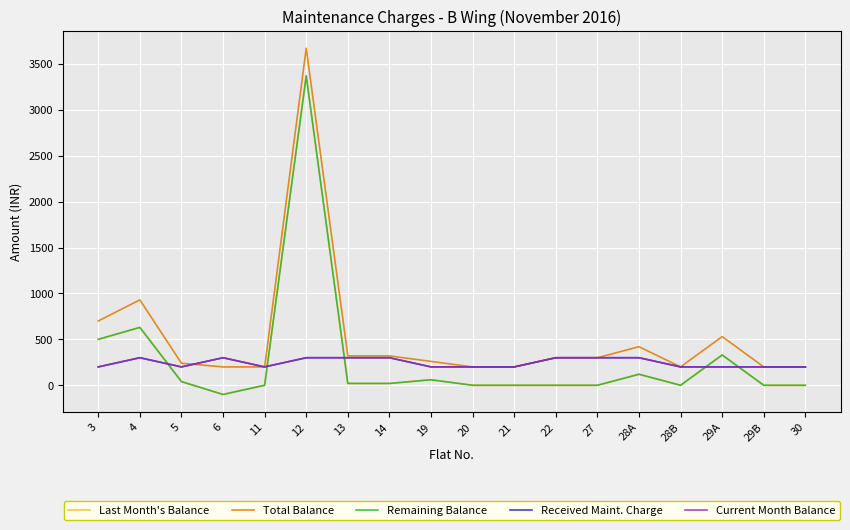

What is the value of the Remaining Balance point at the 2nd from the left?

630